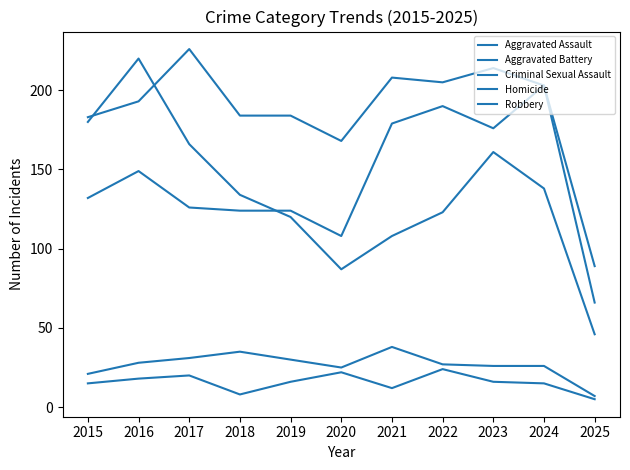

How many lines are shown in the chart?

5